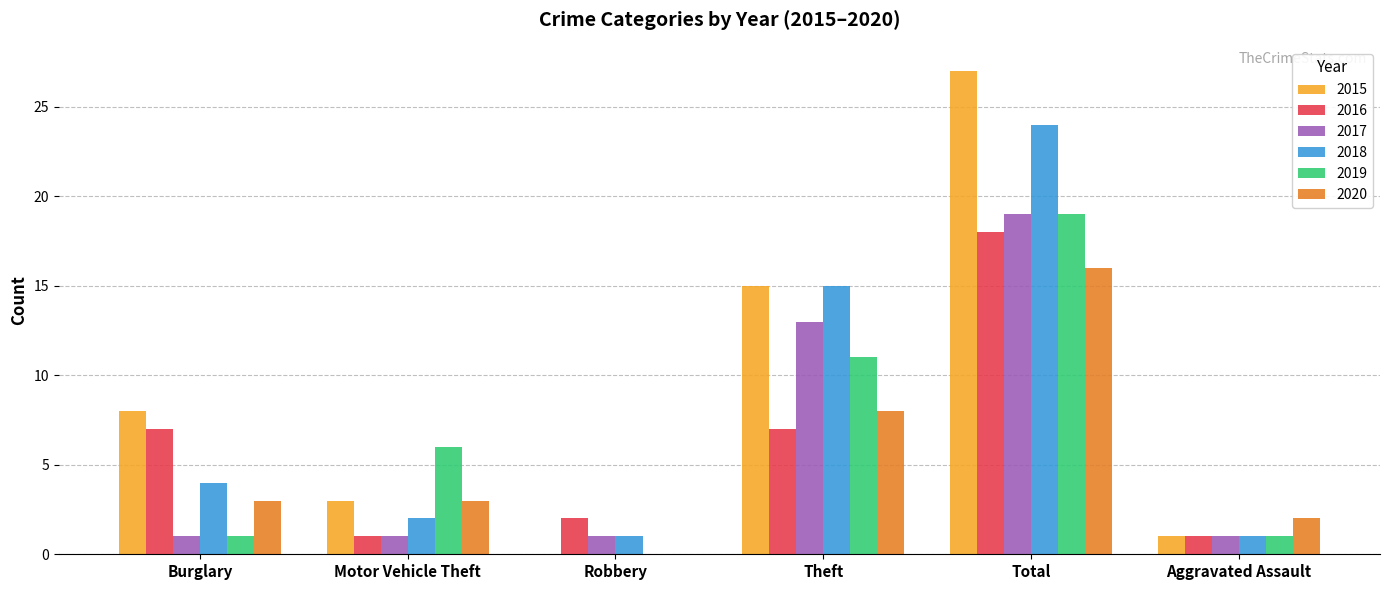

What is the difference between the 2015 values at Motor Vehicle Theft and Theft?

12